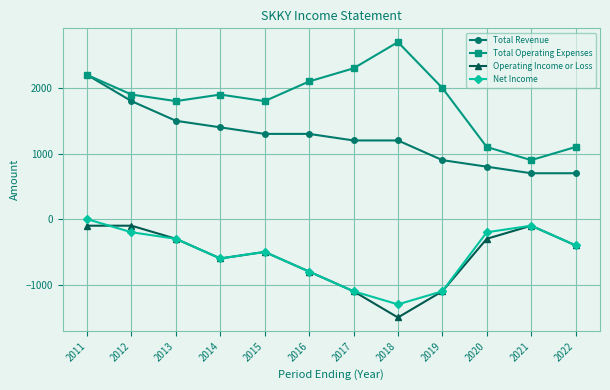

At how many categories does at least one series exceed 115?

12